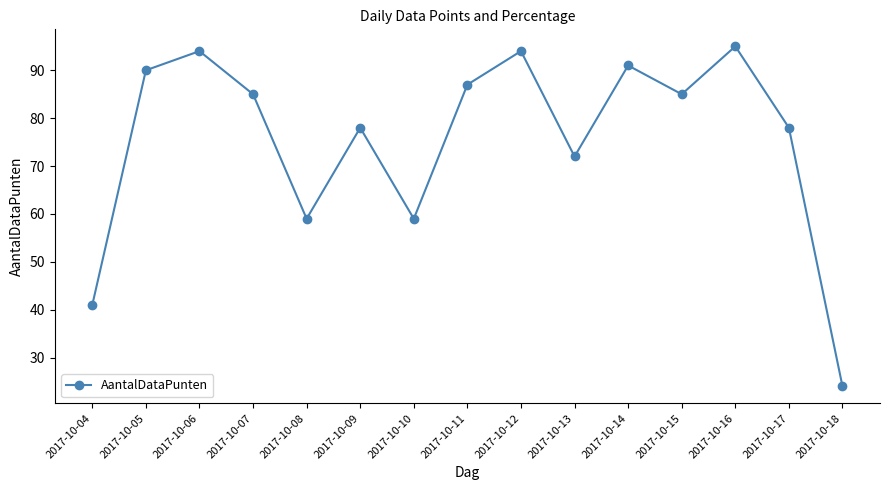

Is it true that the value at 2017-10-06 is 94?

True